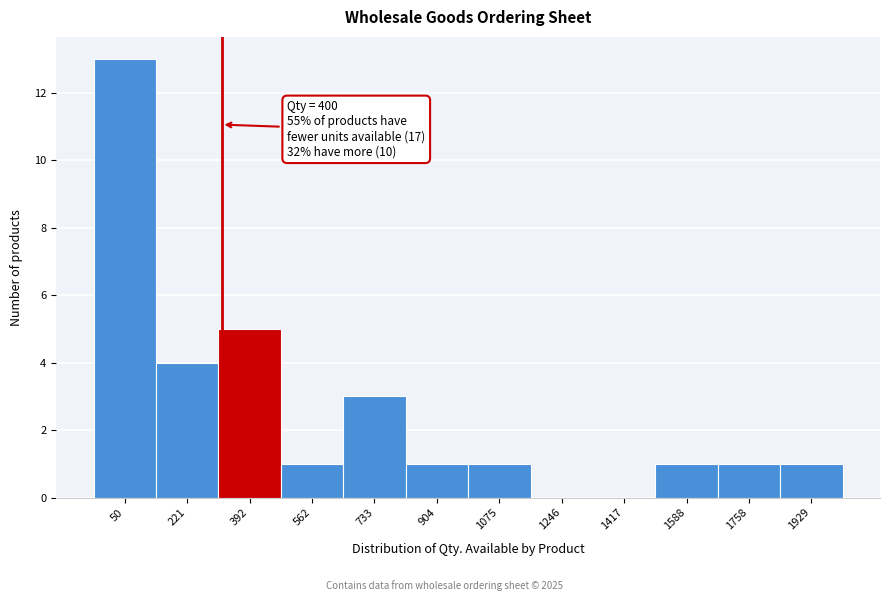

Reading left to right, what are all the values shown in this chart?

50=13	221=4	392=5	562=1	733=3	904=1	1075=1	1246=0	1417=0	1588=1	1758=1	1929=1